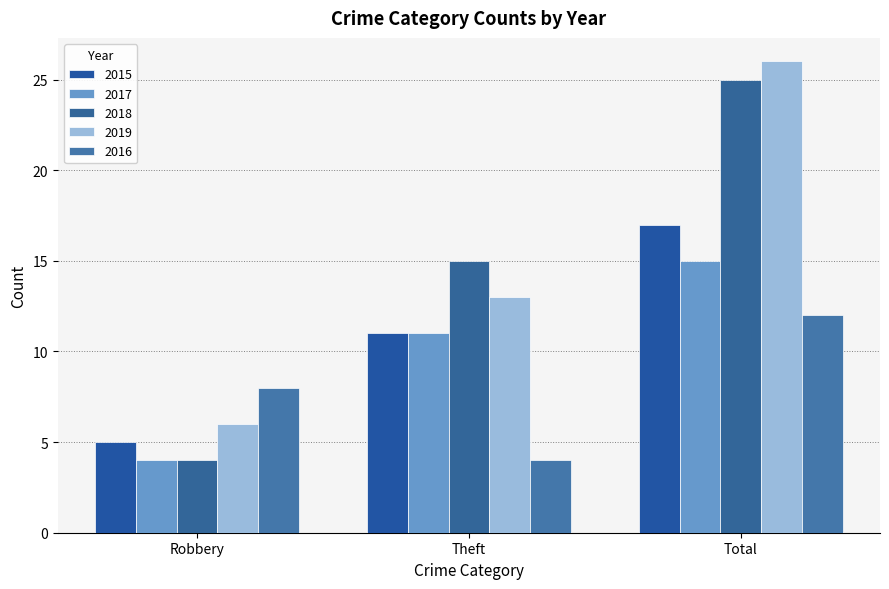

Is it true that 2016 equals 6 at Total?

False